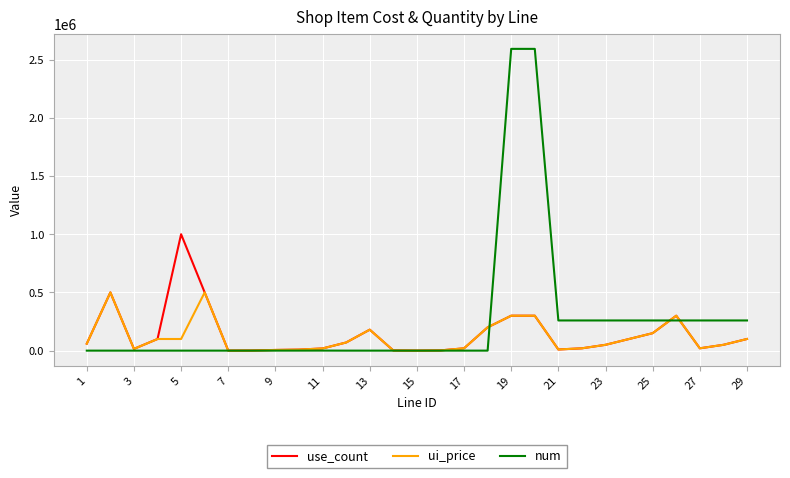

Which series has the largest total across all categories?

num